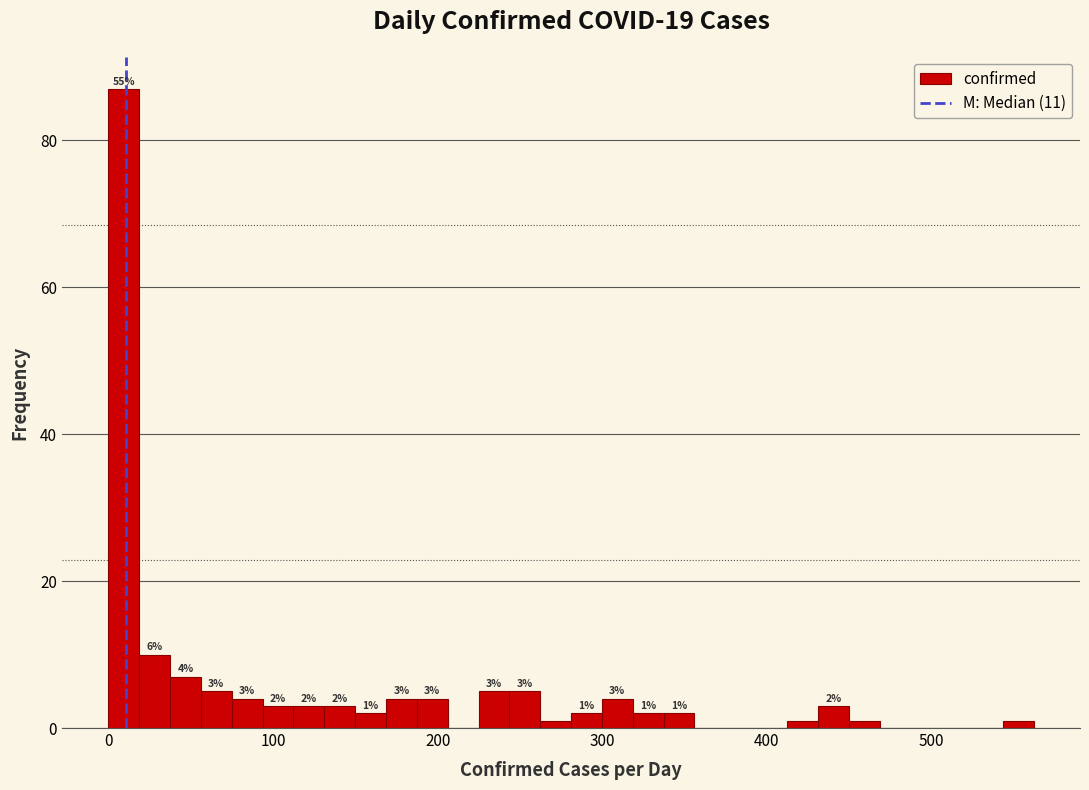

Around what value on the x-axis is the tallest bar? Give the approximate position of its centre, as read against the axis.

10